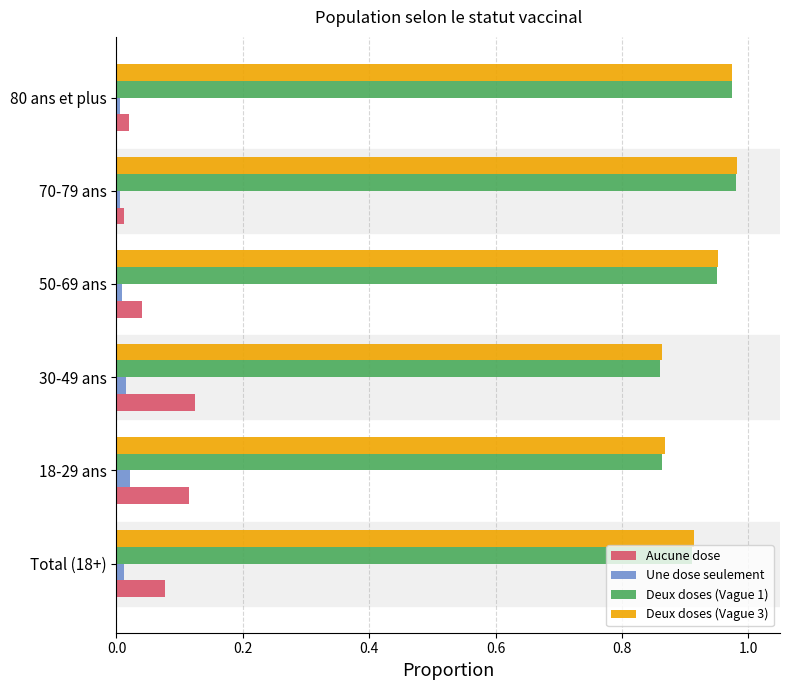

Is the value of Aucune dose at Total (18+) greater than the value of Deux doses (Vague 1) at 80 ans et plus?

No